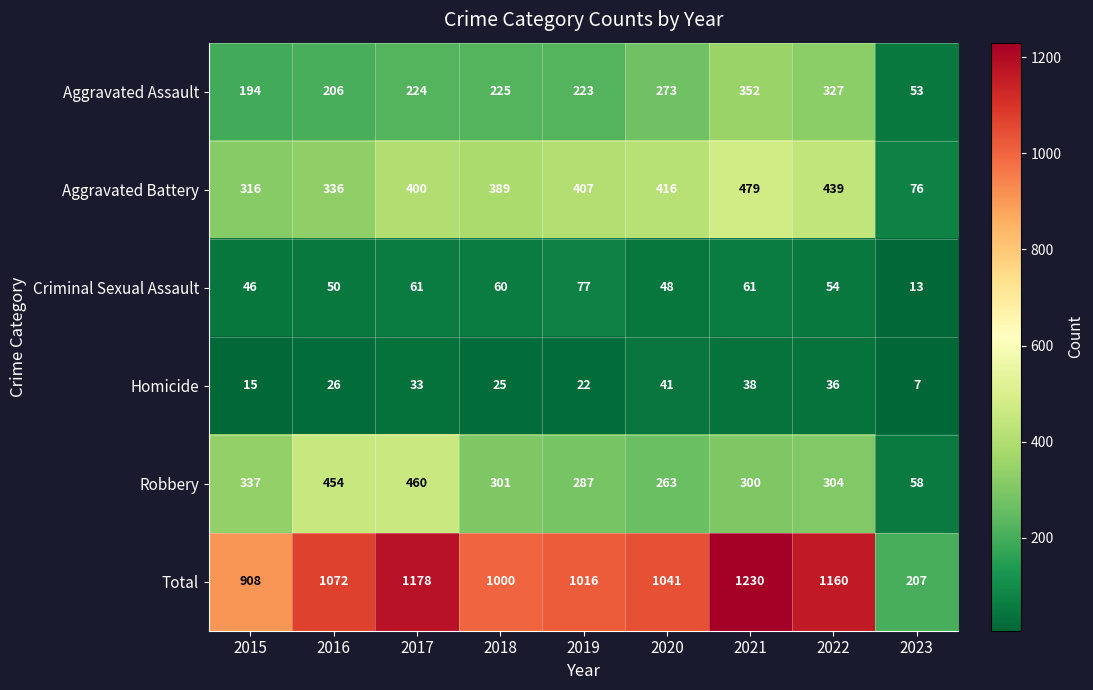

Which series has the largest total across all categories?

Total